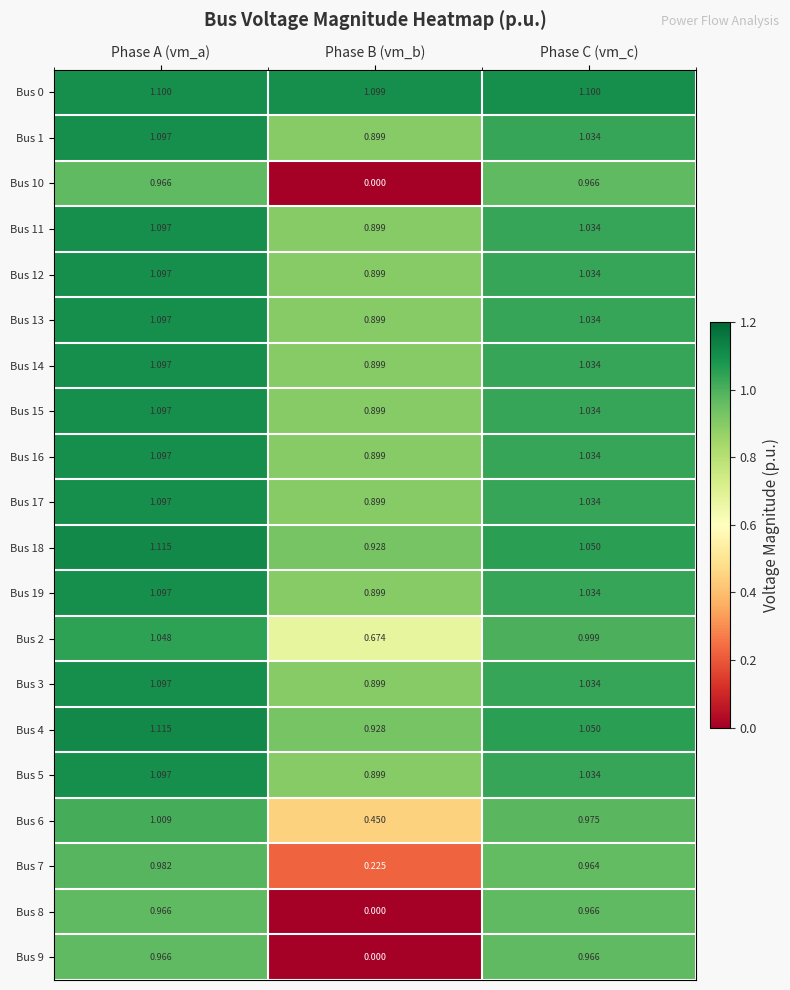

Which category has the lowest value in the Bus 3 series?

Phase B (vm_b)